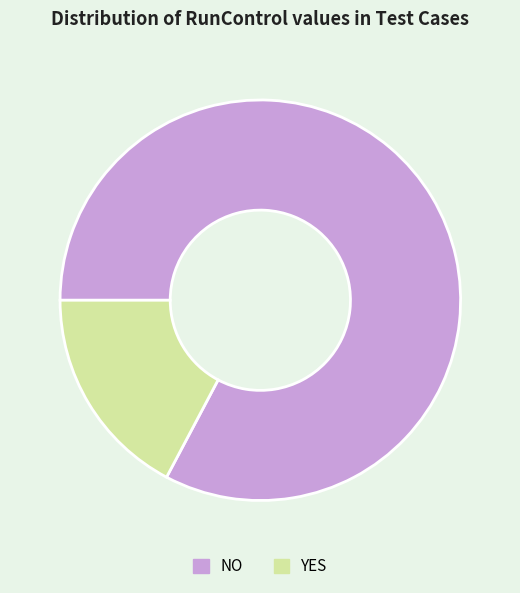

What is the smallest slice in the pie chart?

YES